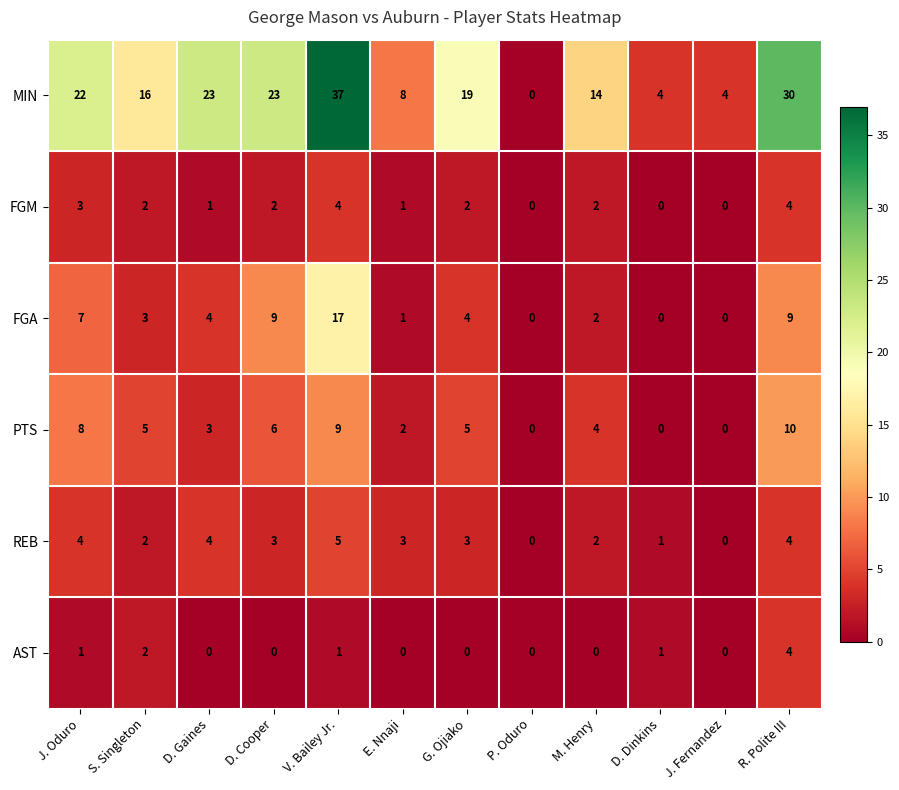

What is the sum of the REB values at M. Henry and E. Nnaji?

5